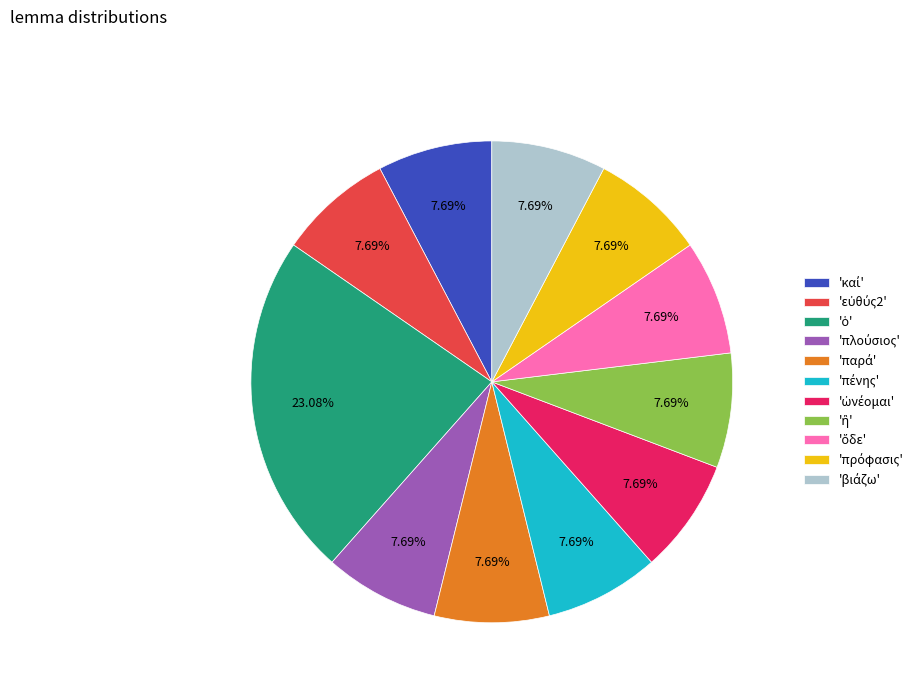

Is there a majority slice in this chart?

No